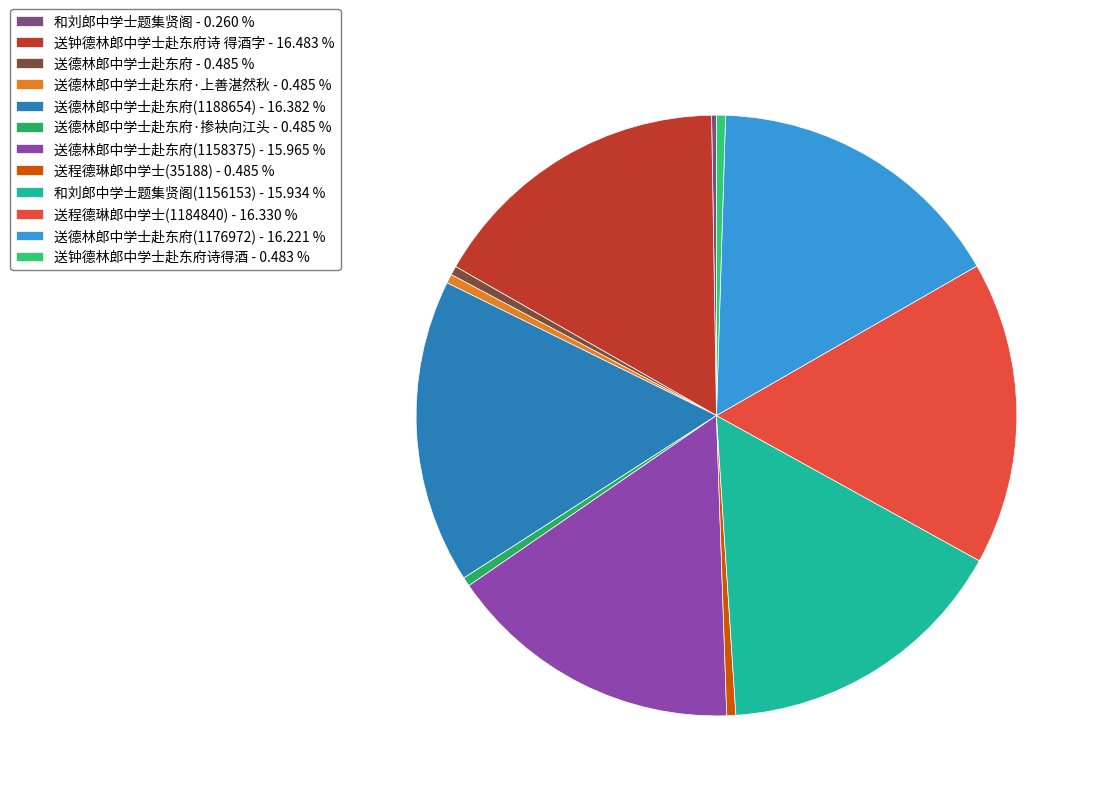

How many slices are in this pie chart?

12